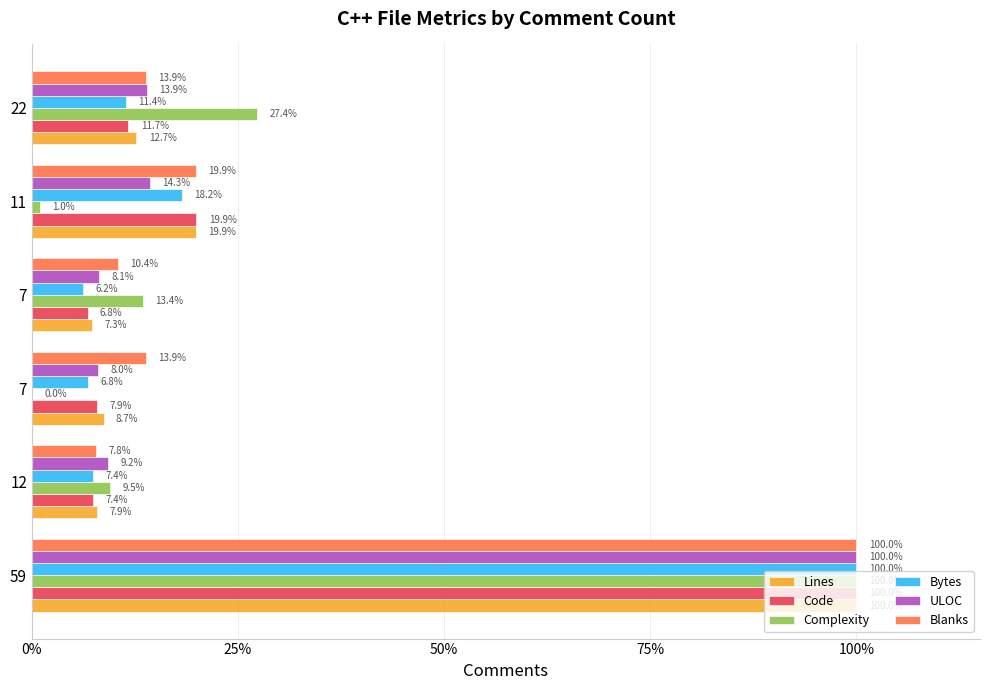

What is the maximum value for Lines?

100.0